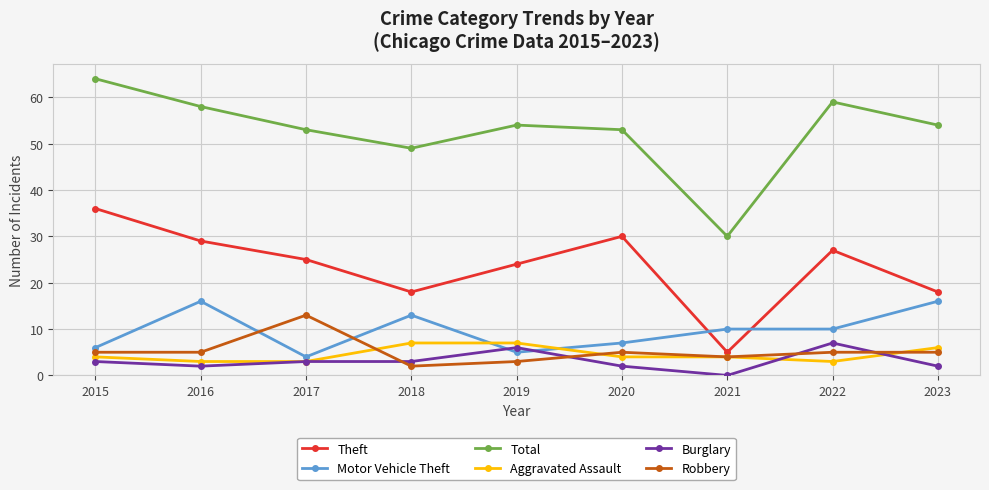

The value of Robbery at 2021 is 4. True or false?

True